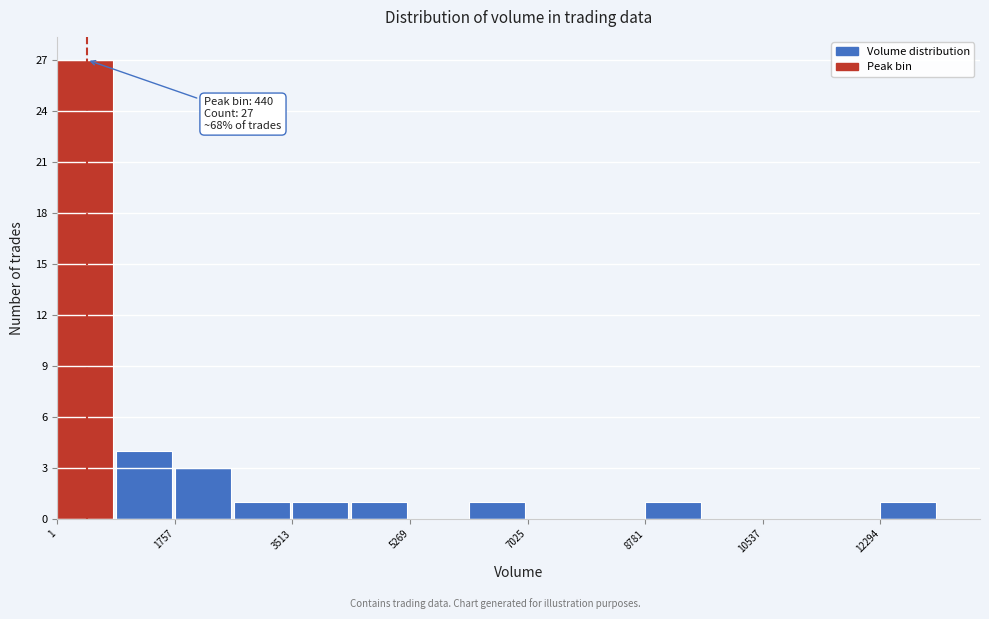

Over which range of the x-axis is the bar tallest?

0 to 800